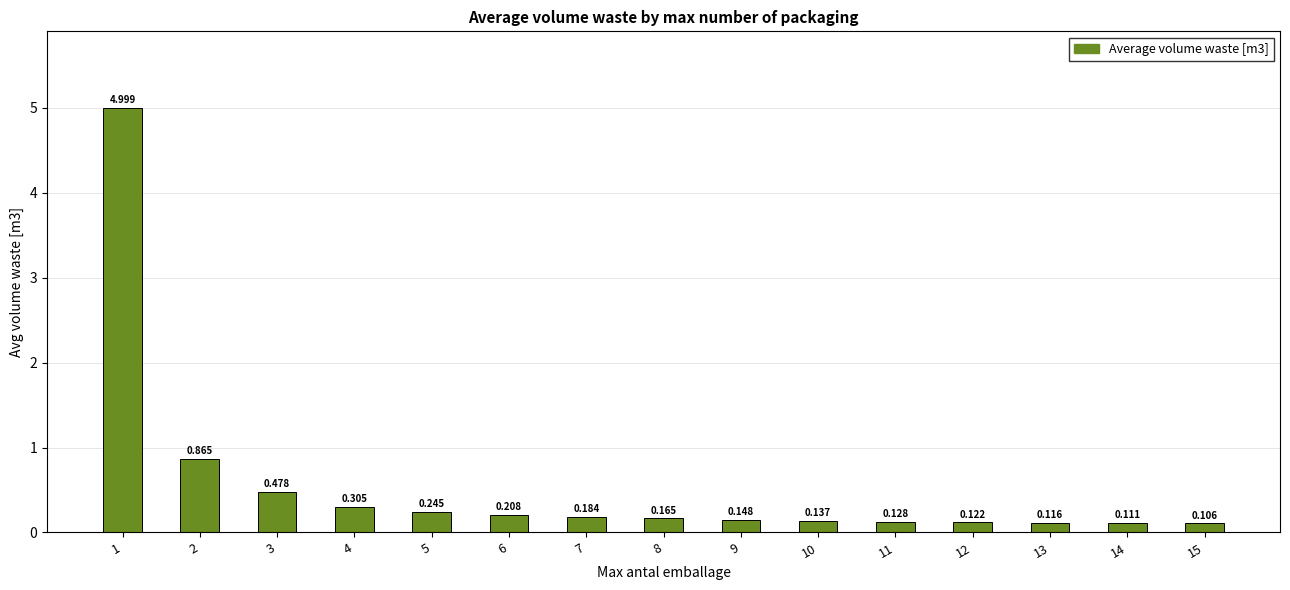

What is the value of the 8th bar from the left?

0.2